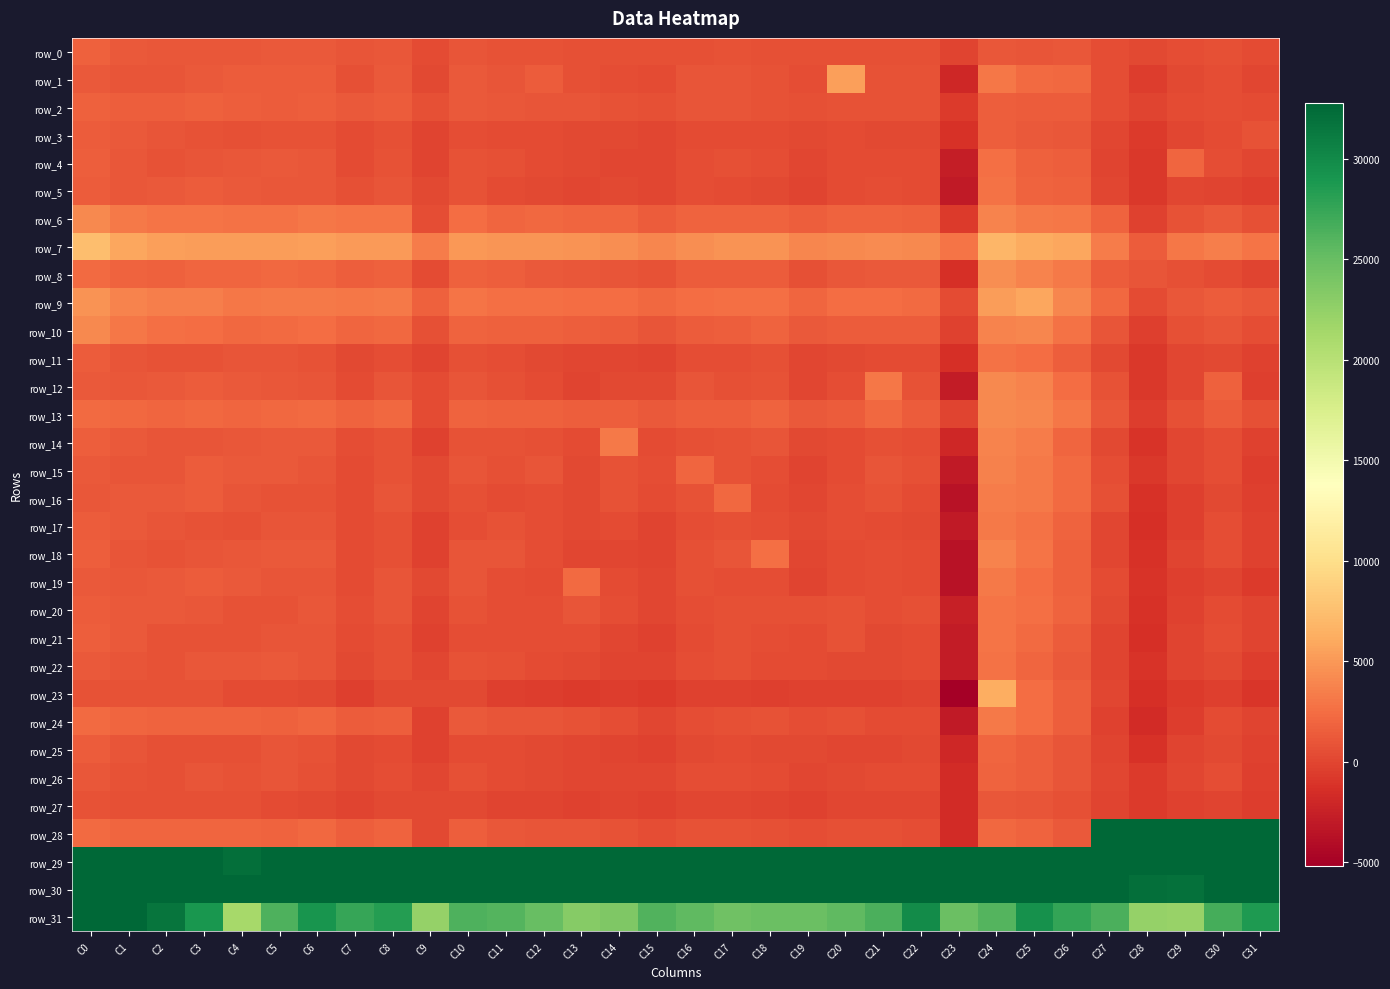

What is the difference between the maximum and minimum values in the row_11 series?

4123